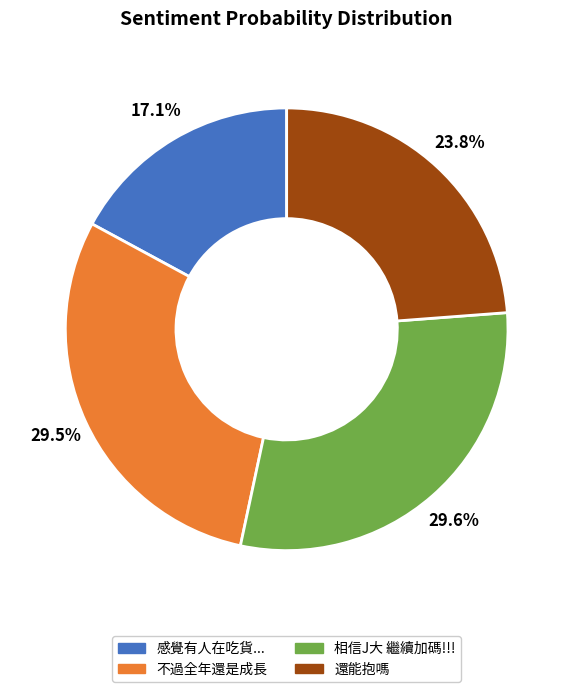

Does 還能抱嗎 account for over 50% of the chart?

No